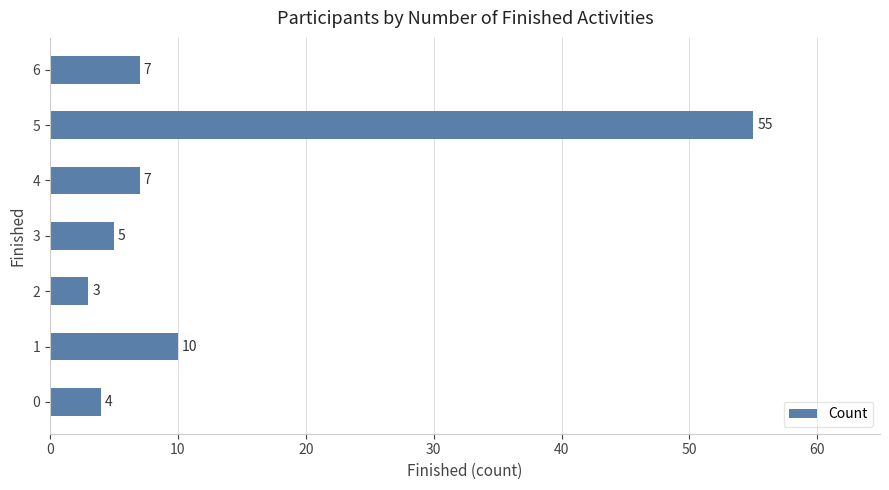

At which category does the chart reach its minimum across all series?

2